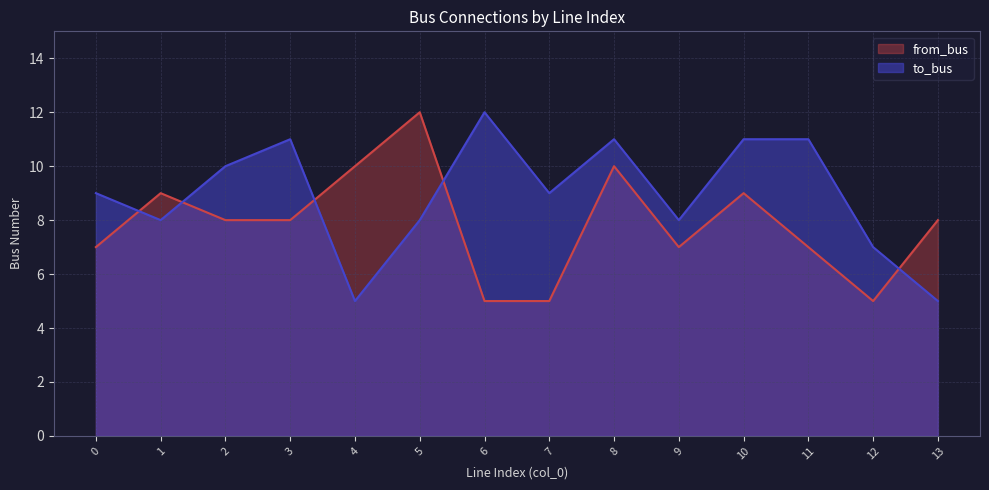

Is it true that from_bus equals 8 at 13?

True